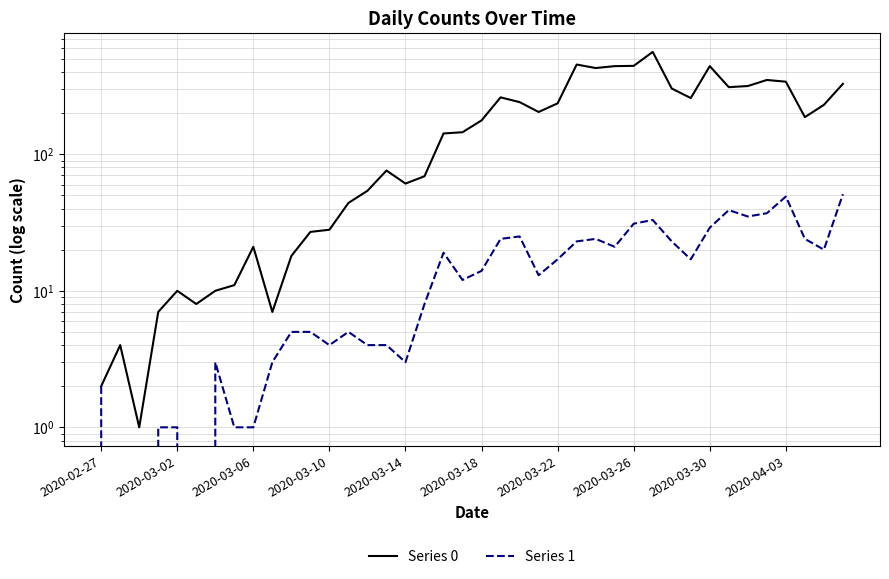

Reading left to right, transcribe all the data shown in this chart.

Series 0: 2	4	1	7	10	8	10	11	21	7	18	27	28	44	54	76	61	69	142	145	177	261	241	204	236	454	428	442	444	562	303	258	442	310	316	350	340	187	230	328
Series 1: 2	0	0	1	1	0	3	1	1	3	5	5	4	5	4	4	3	8	19	12	14	24	25	13	17	23	24	21	31	33	23	17	29	39	35	37	49	24	20	51